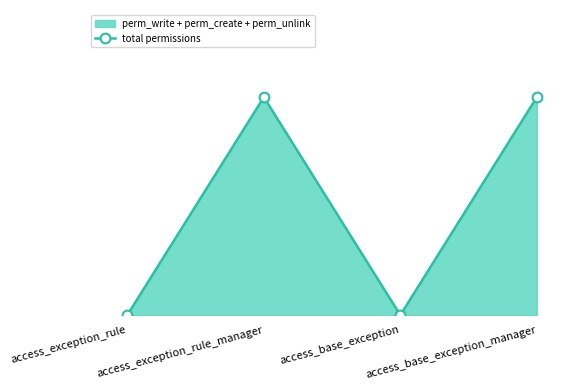

How many data points are less than 3?

2